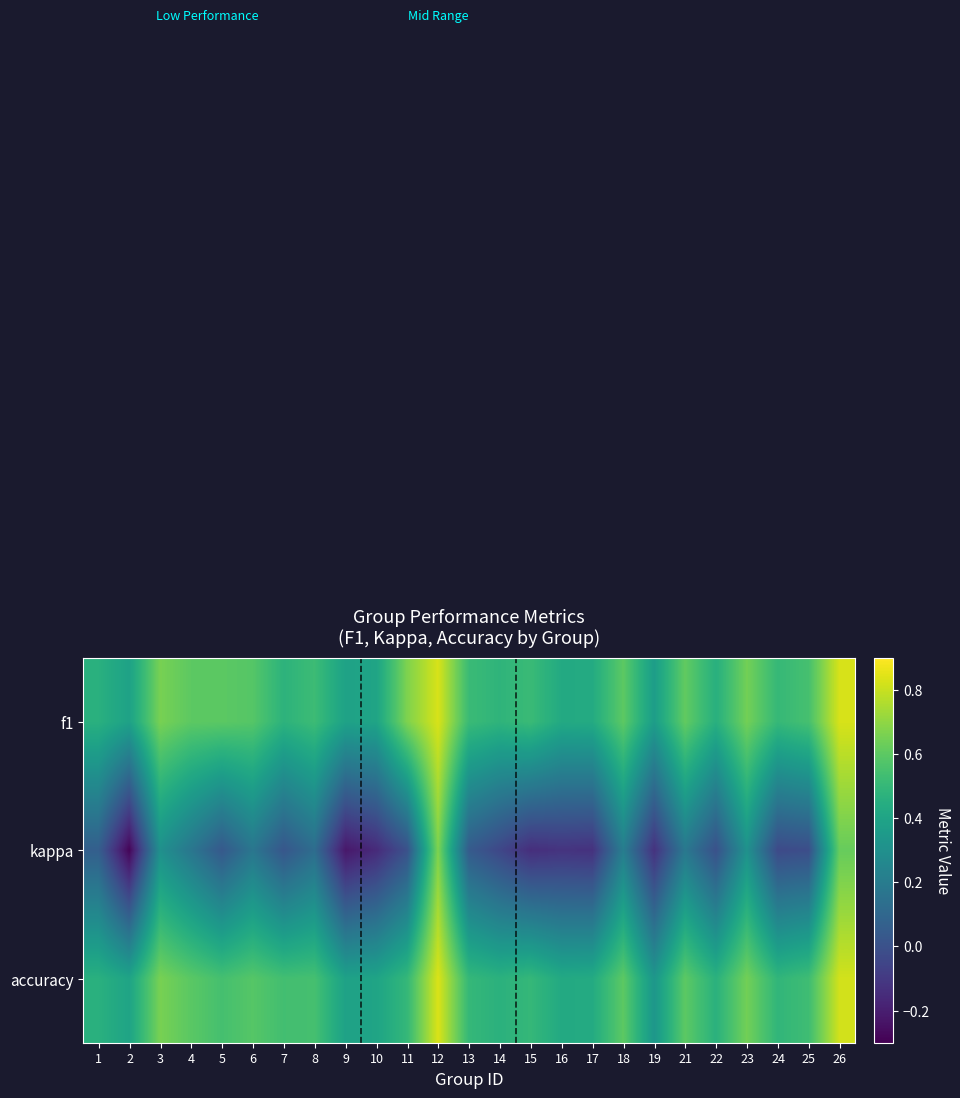

Rank the series by their maximum value, from lowest to highest.

kappa, f1, accuracy